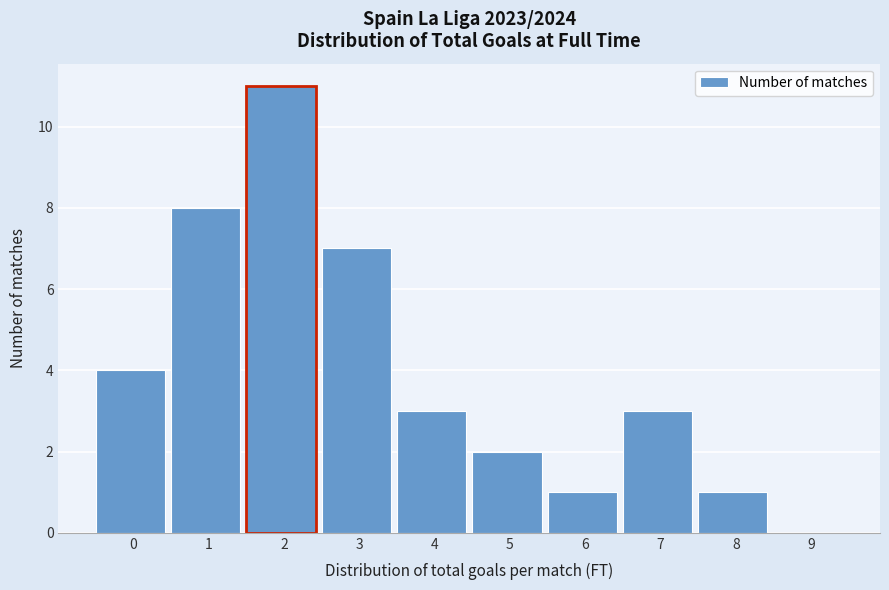

Reading left to right, list all the values displayed in this chart.

0=4	1=8	2=11	3=7	4=3	5=2	6=1	7=3	8=1	9=0